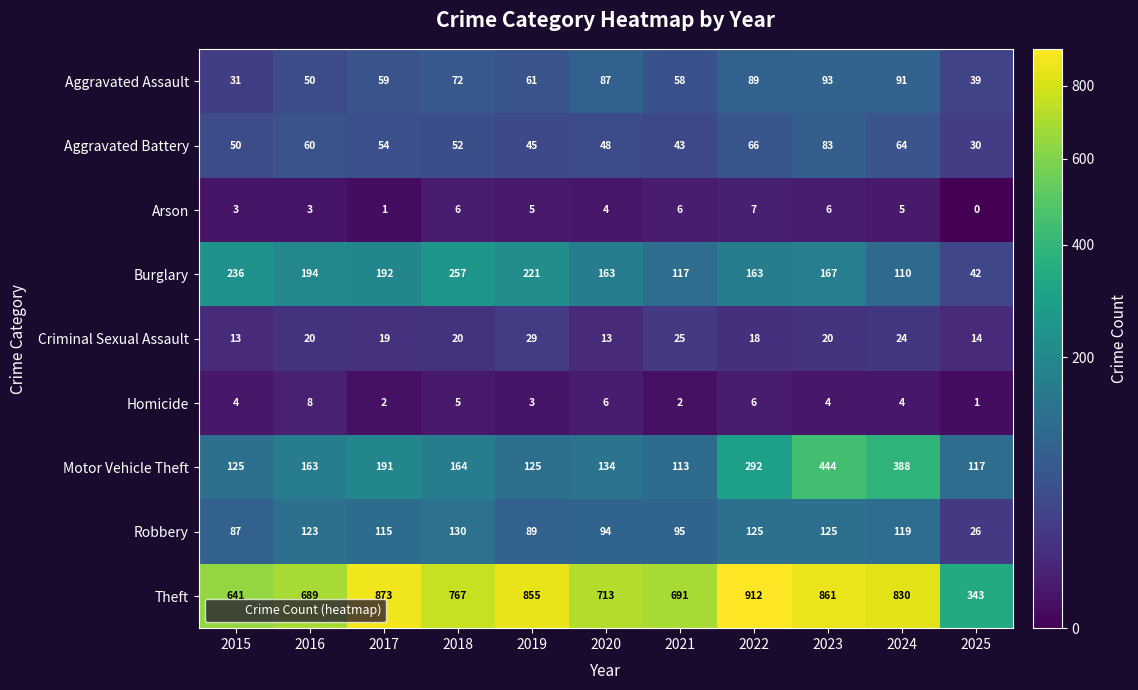

Which series has the widest spread of values?

Theft